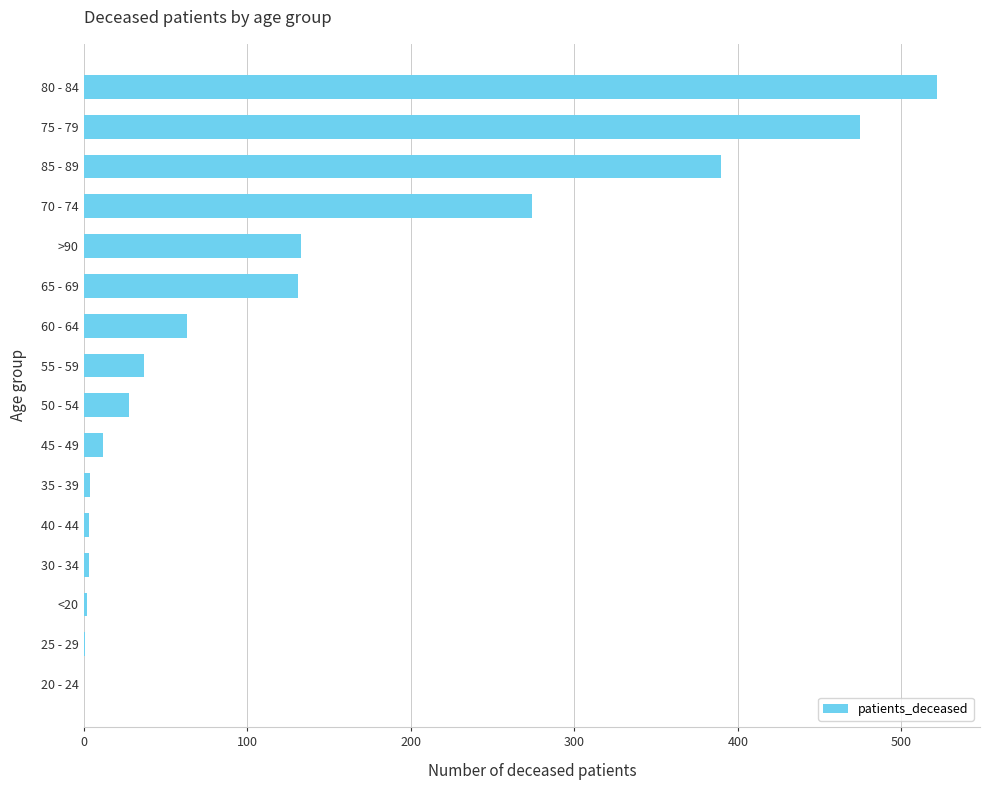

Where is the data nearest to the value 261?

70 - 74